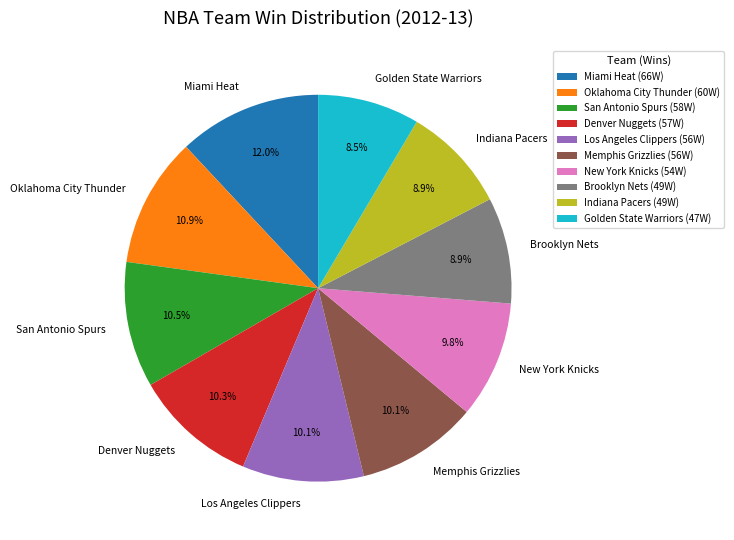

Which has a higher value, Oklahoma City Thunder or Golden State Warriors?

Oklahoma City Thunder